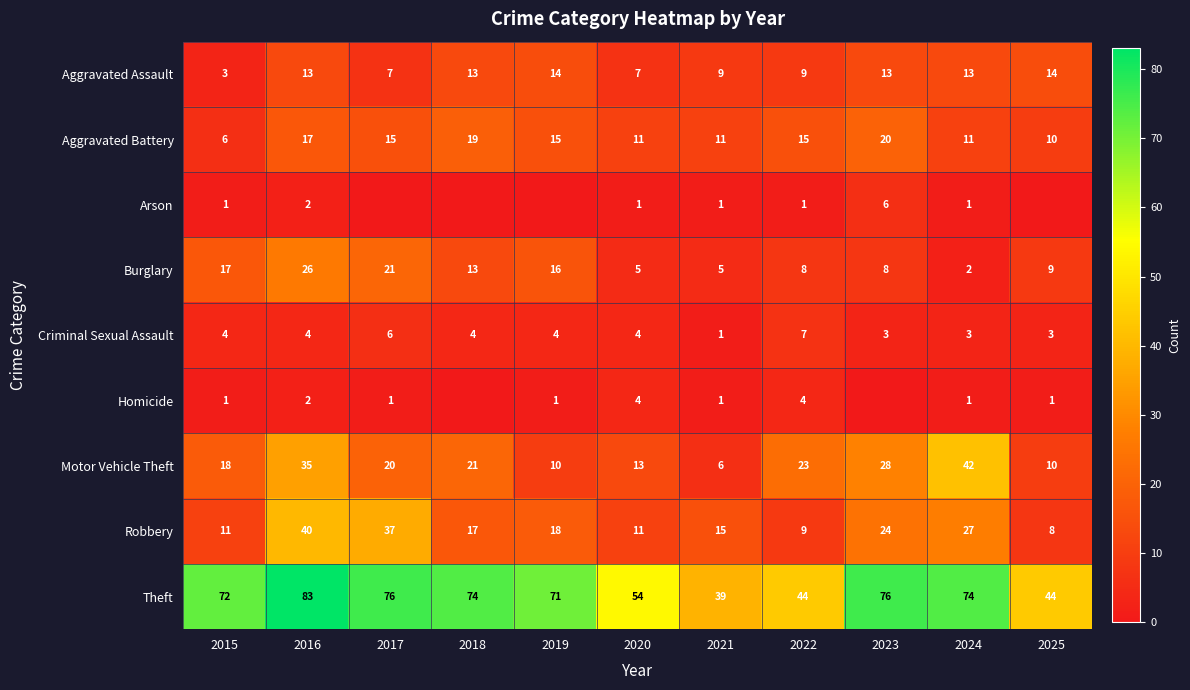

Is the value of Arson at 2020 greater than the value of Robbery at 2025?

No